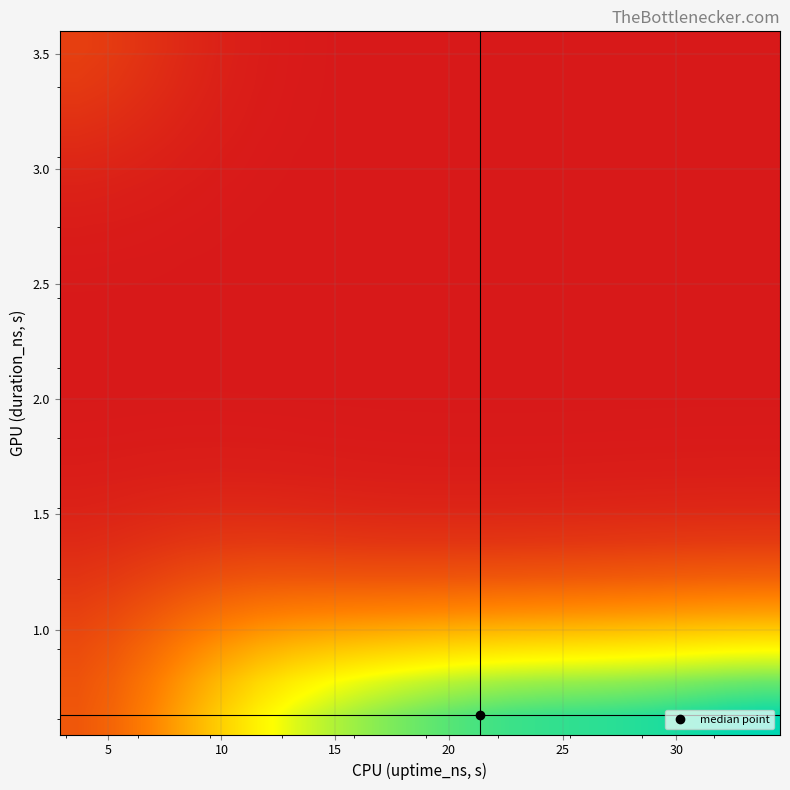

How many data points does each series have?

20